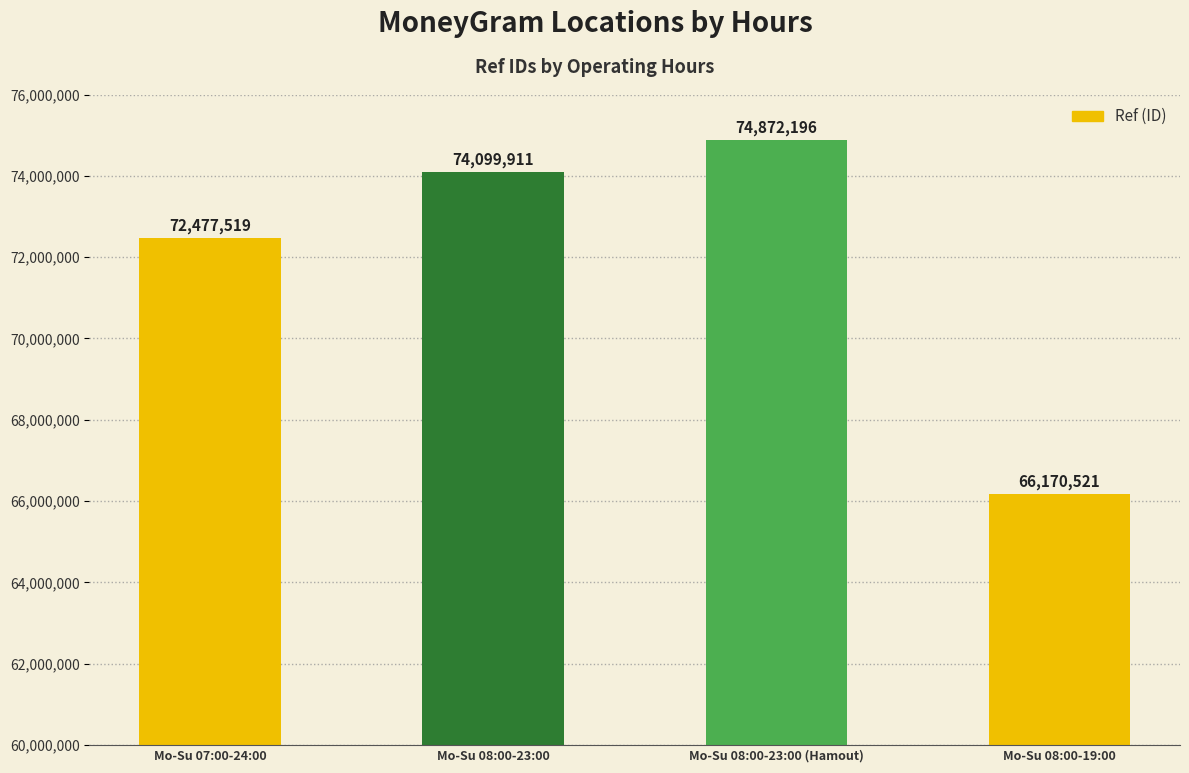

Reading right to left, what are all the values shown in this chart?

Mo-Su 08:00-19:00=66170521	Mo-Su 08:00-23:00 (Hamout)=74872196	Mo-Su 08:00-23:00=74099911	Mo-Su 07:00-24:00=72477519